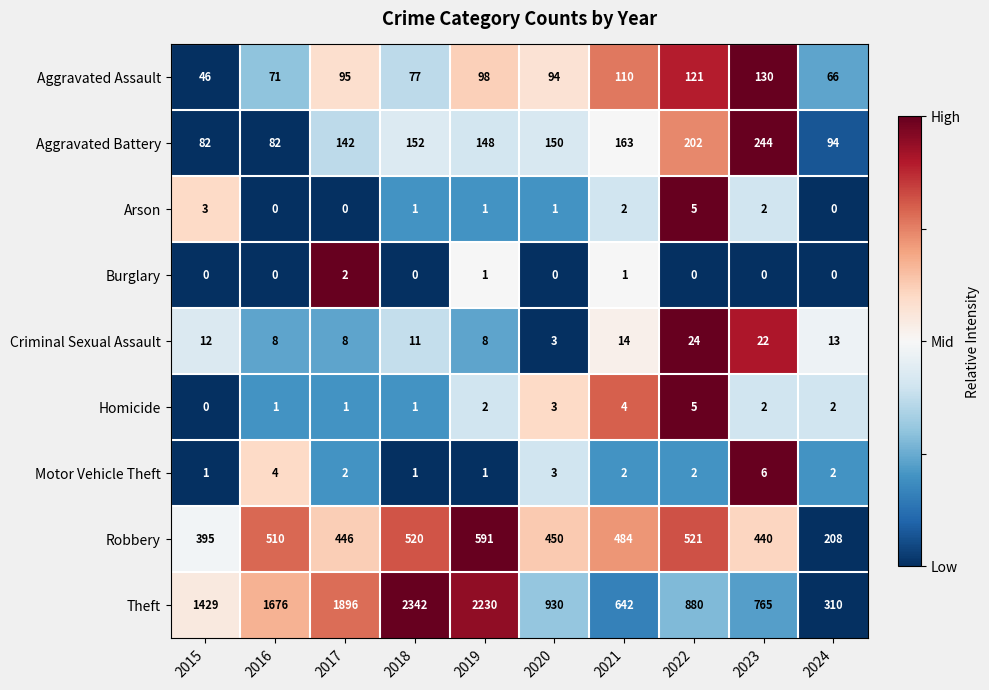

True or false: Theft has a value of 2820 at 2016.

False